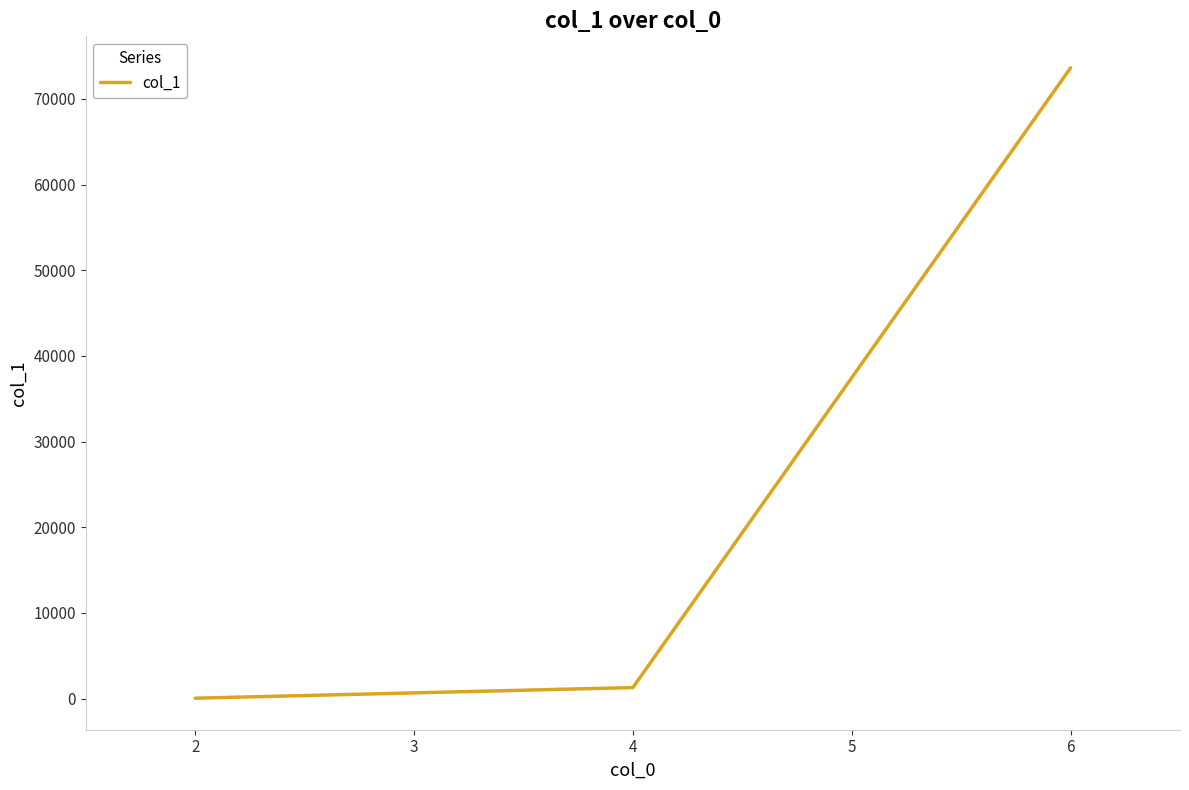

What is the difference between the maximum and minimum values?

73589